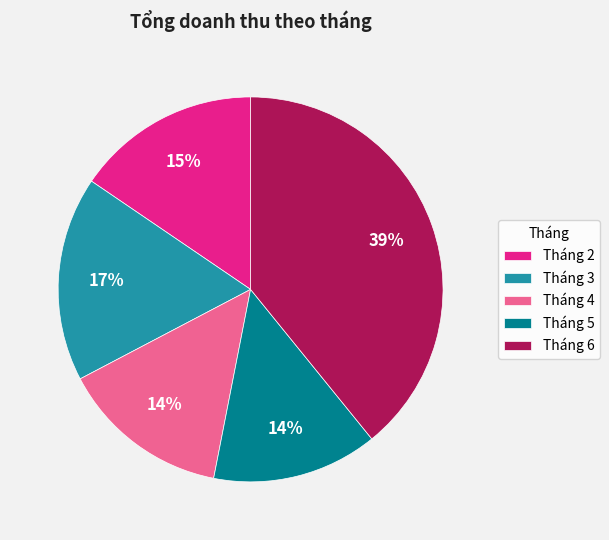

How many slices are in this pie chart?

5